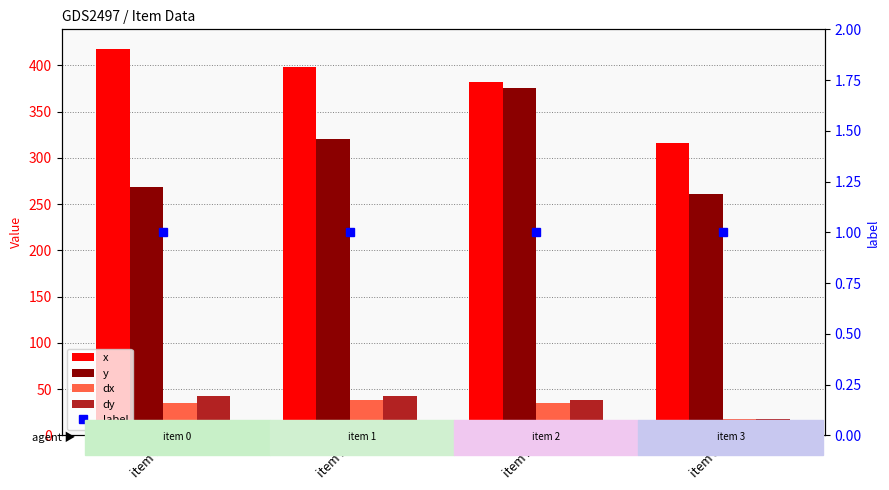

Reading left to right, what are all the values shown in this chart?

x: 418.0	398.0	382.0	315.6
y: 269.0	320.0	375.0	260.6
dx: 35.1	38.6	34.7	18.0
dy: 42.9	42.4	38.2	18.0
label: 1.0	1.0	1.0	1.0